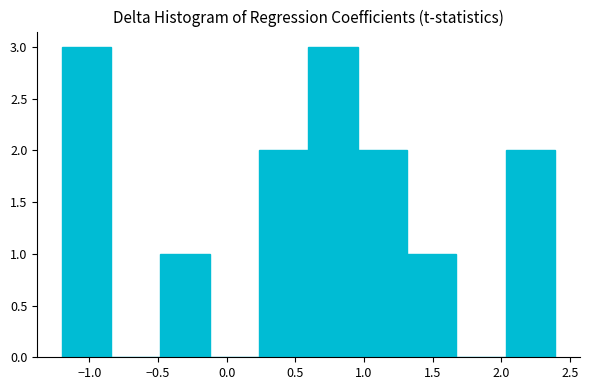

Reading left to right, transcribe this chart: for each bar, give the range it covers on the x-axis and its height. Neither the bar edges nor the heights are printed on the chart, so give them approximately, as read against the axes.

-1.20 to -0.85: 3
-0.85 to -0.50: 0
-0.50 to -0.10: 1
-0.10 to 0.25: 0
0.25 to 0.60: 2
0.60 to 0.95: 3
0.95 to 1.30: 2
1.30 to 1.65: 1
1.65 to 2.05: 0
2.05 to 2.40: 2